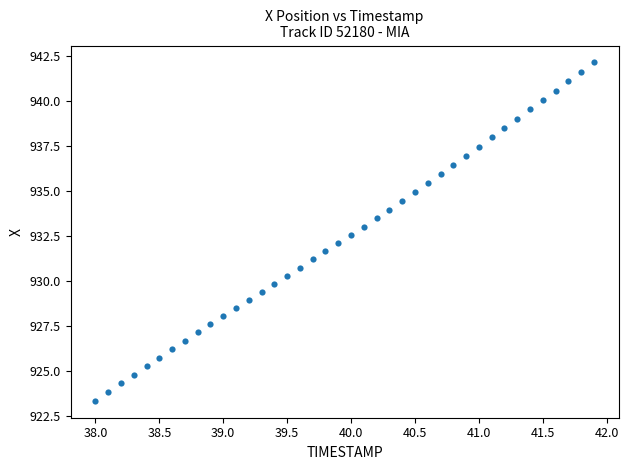

What is the range of Y values (max minus min)?

18.8